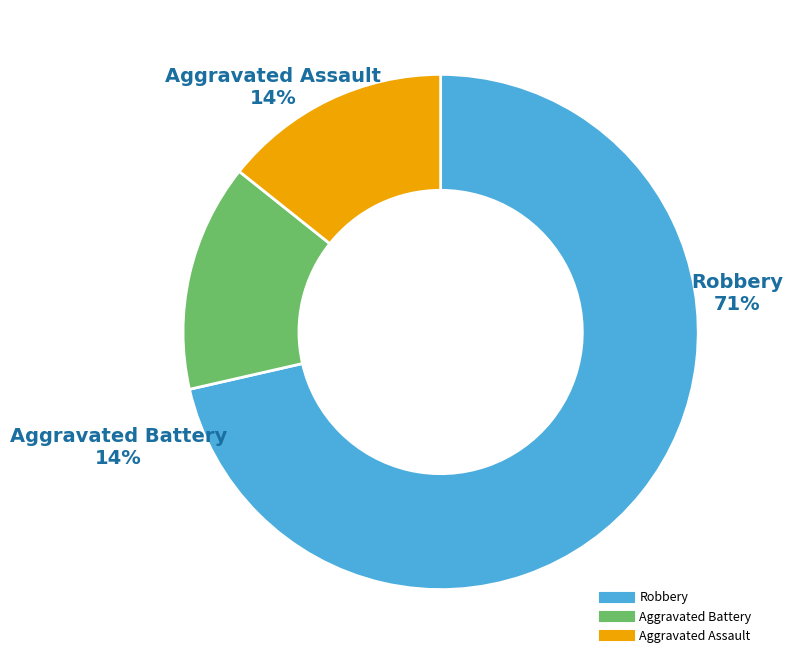

What portion of the pie excludes Robbery?

28.6%